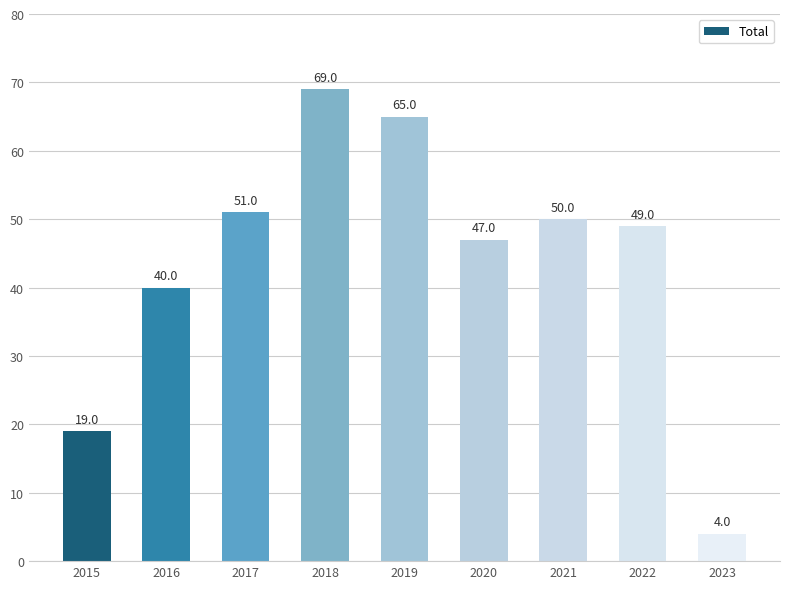

List the labels in order of value, smallest first.

2023, 2015, 2016, 2020, 2022, 2021, 2017, 2019, 2018